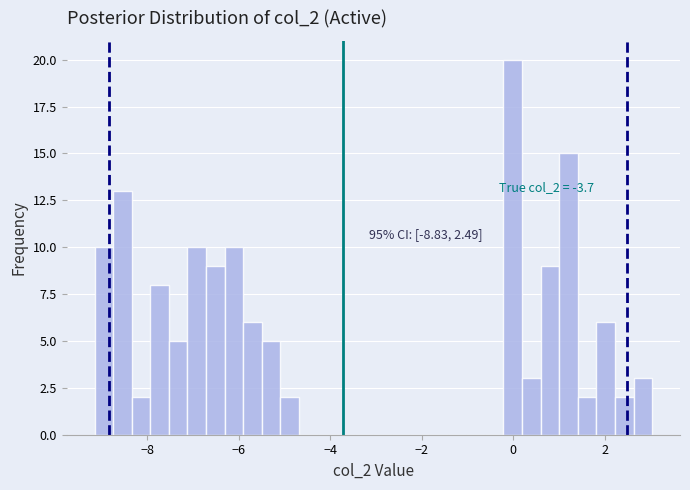

Around what value on the x-axis is the tallest bar? Give the approximate position of its centre, as read against the axis.

0.0